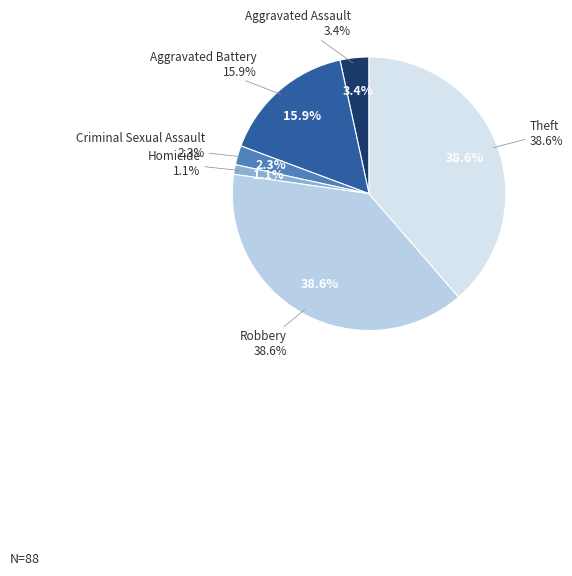

Is Homicide the majority of the pie?

No